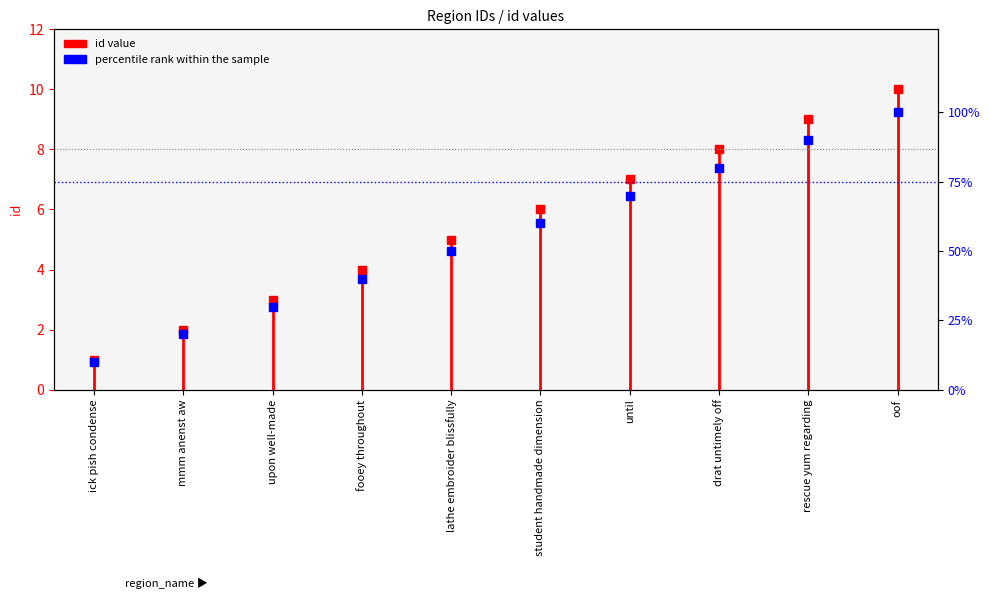

What is the difference between the values at drat untimely off and oof?

20